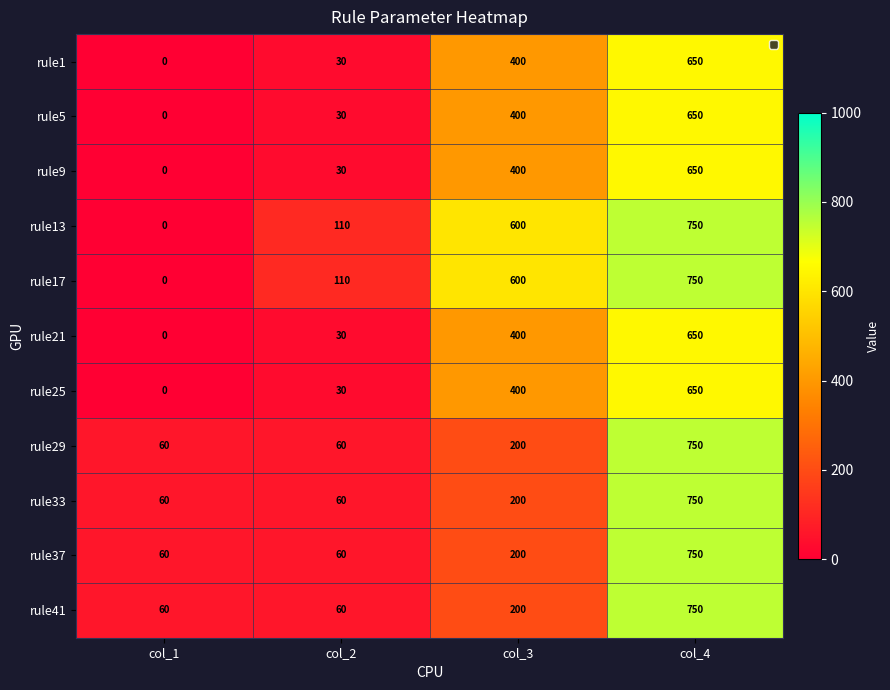

How many values in rule13 are above zero?

3